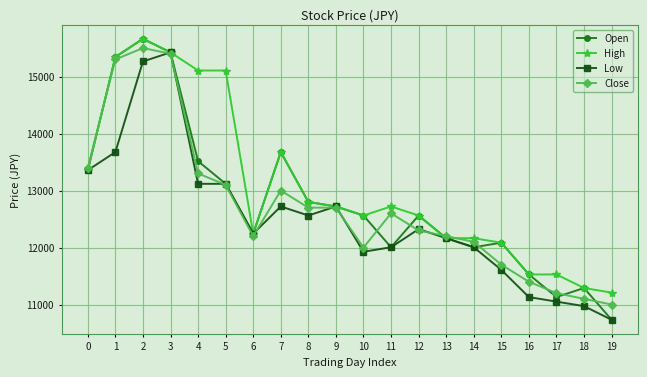

At which category does Open reach its first local peak?

2